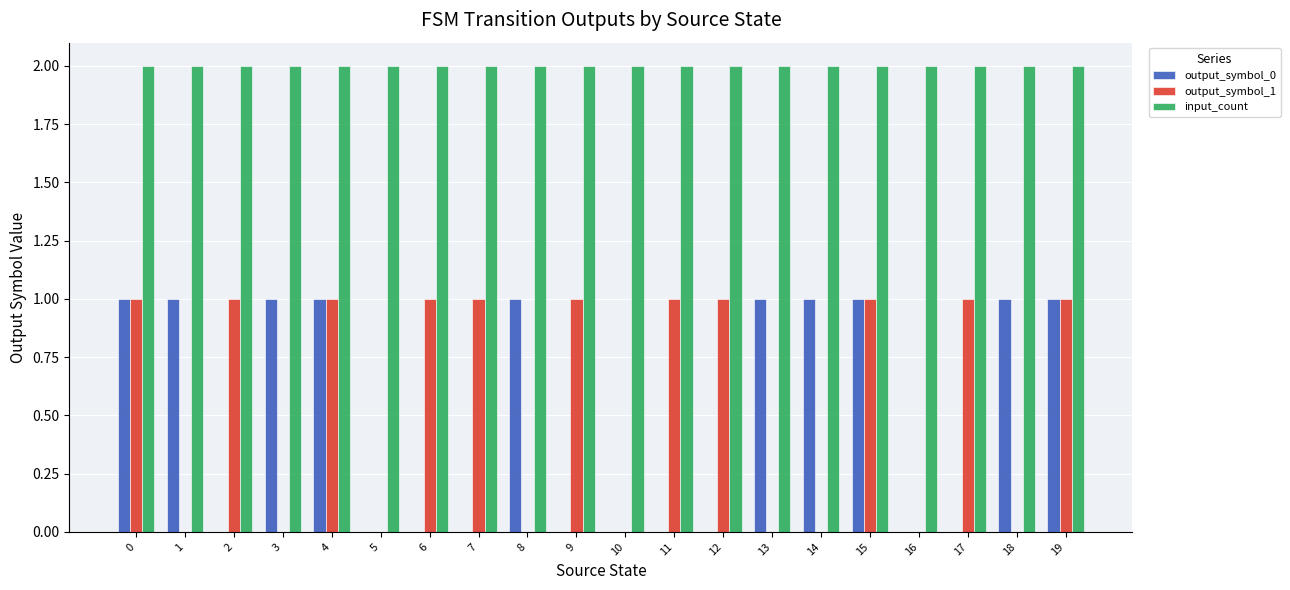

Is the value of output_symbol_0 at 11 greater than the value of input_count at 4?

No